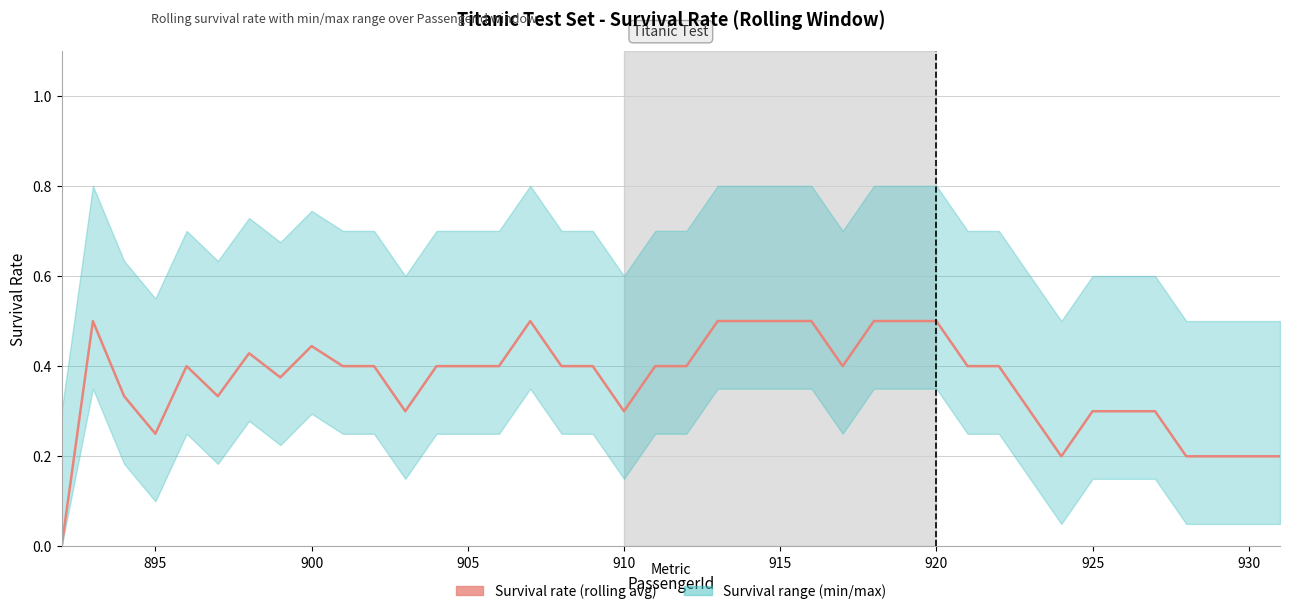

What is the difference between the second highest and second lowest values?

0.3